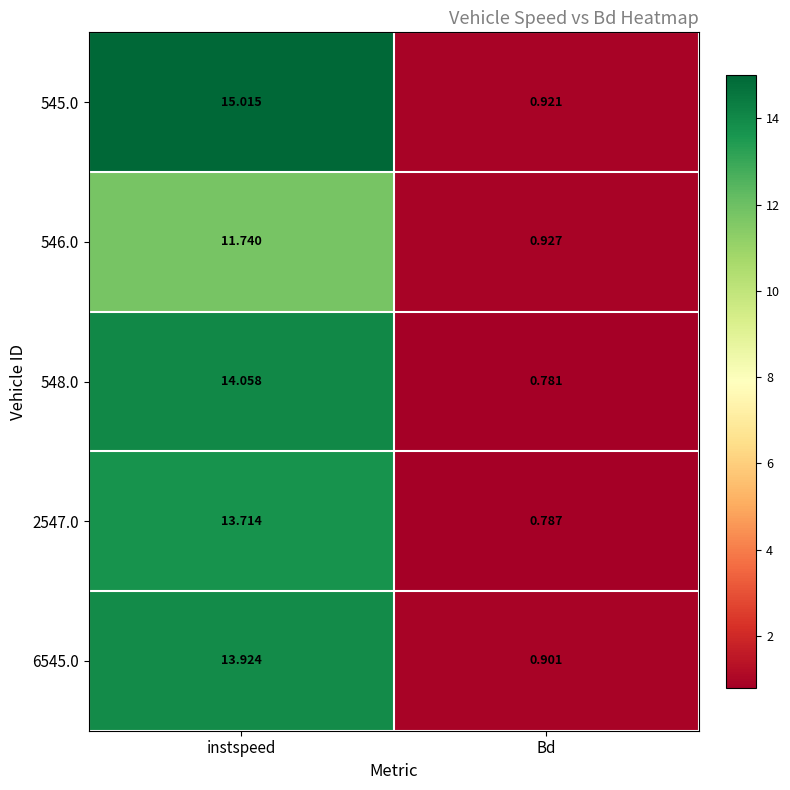

Where does the 546.0 series first go above 11?

instspeed